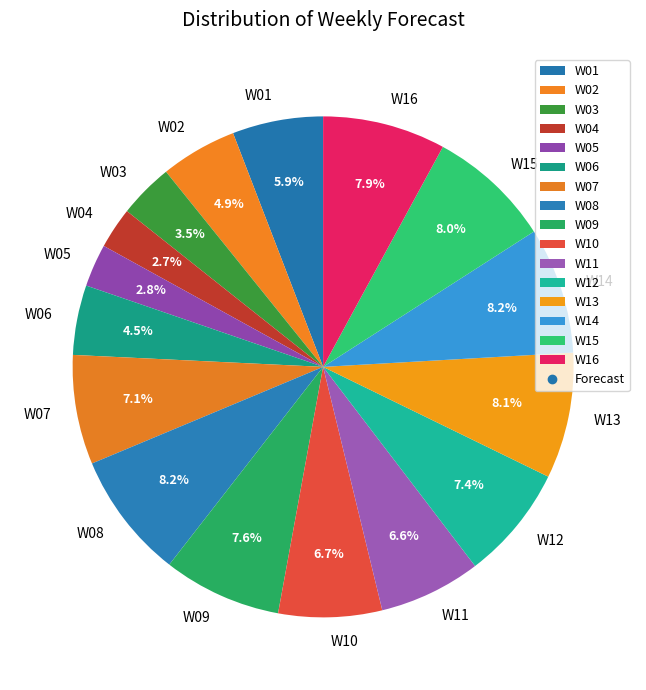

Between W12 and W11, which is larger?

W12